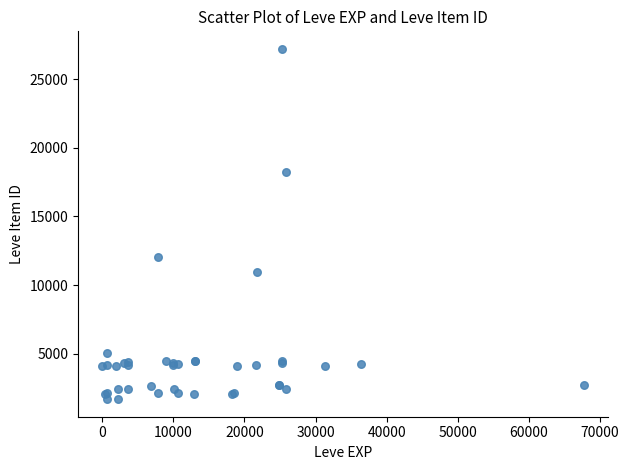

What Y value in the scatter plot is closest to 14448?

12018